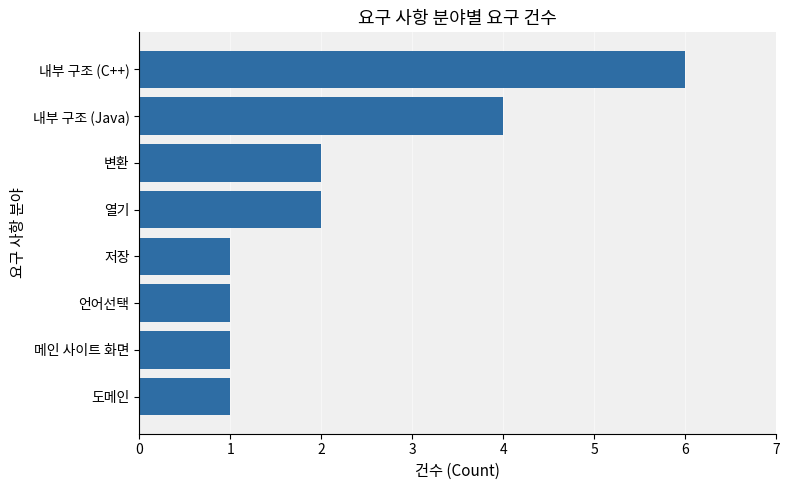

What is the ratio of the value at 변환 to the value at 저장?

2.0